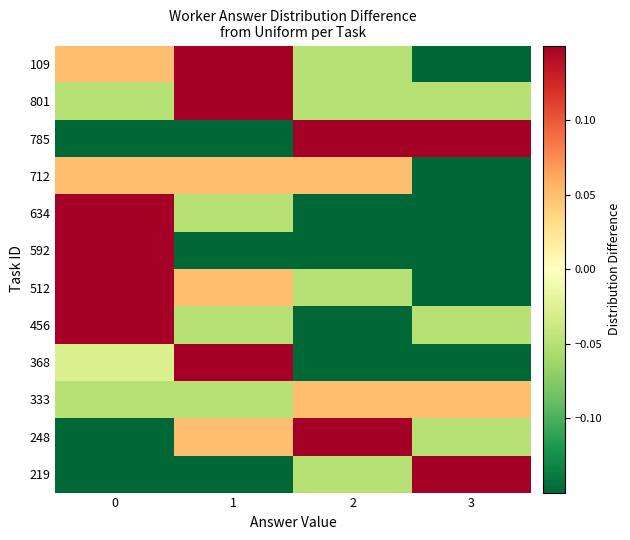

What is the total value across all series at 2?

-0.5